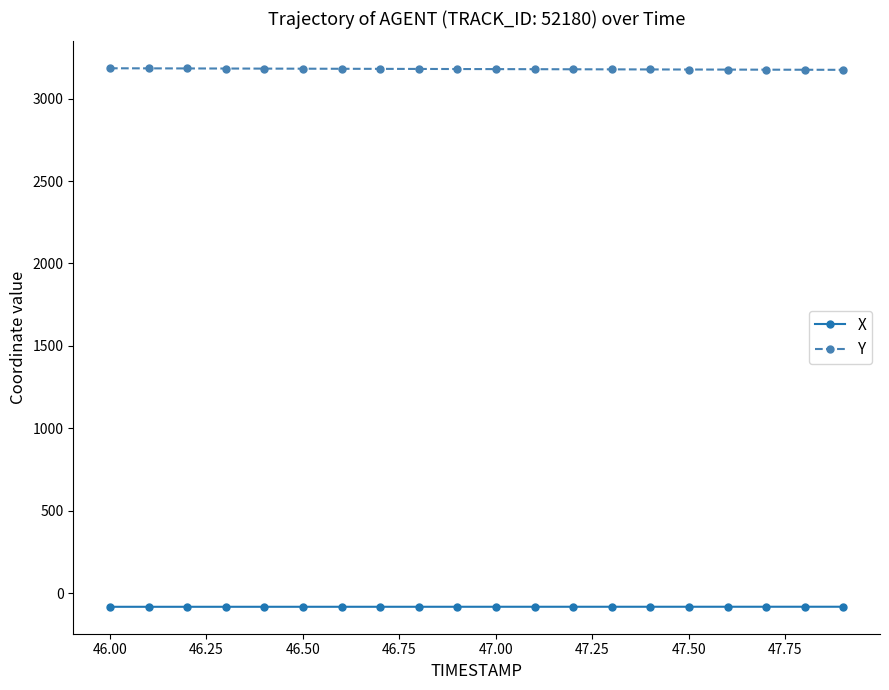

What is the smallest value displayed?

-82.7